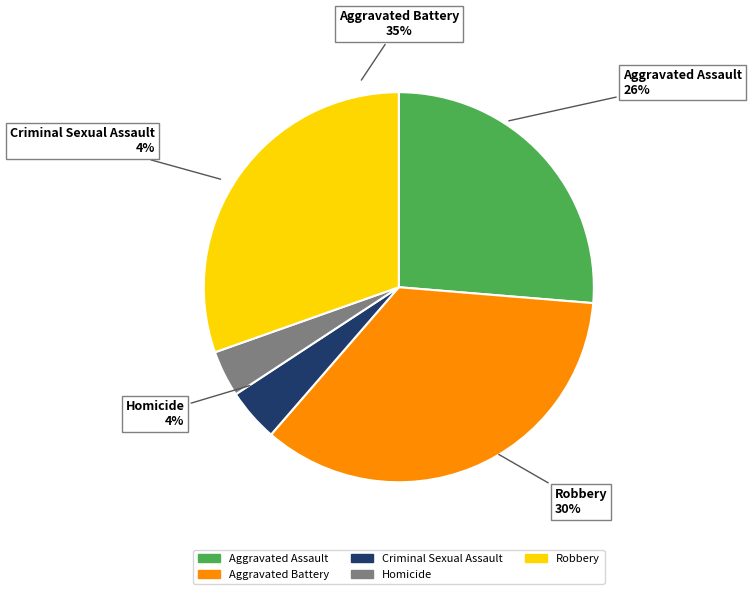

What is the ratio of the value at Aggravated Battery to the value at Homicide?

9.1